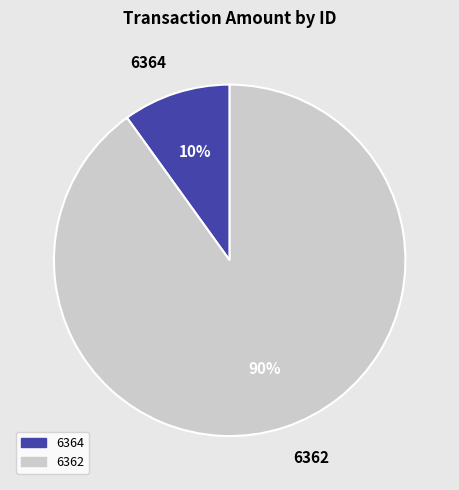

Is the sum of 6364 and 6362 greater than half?

Yes